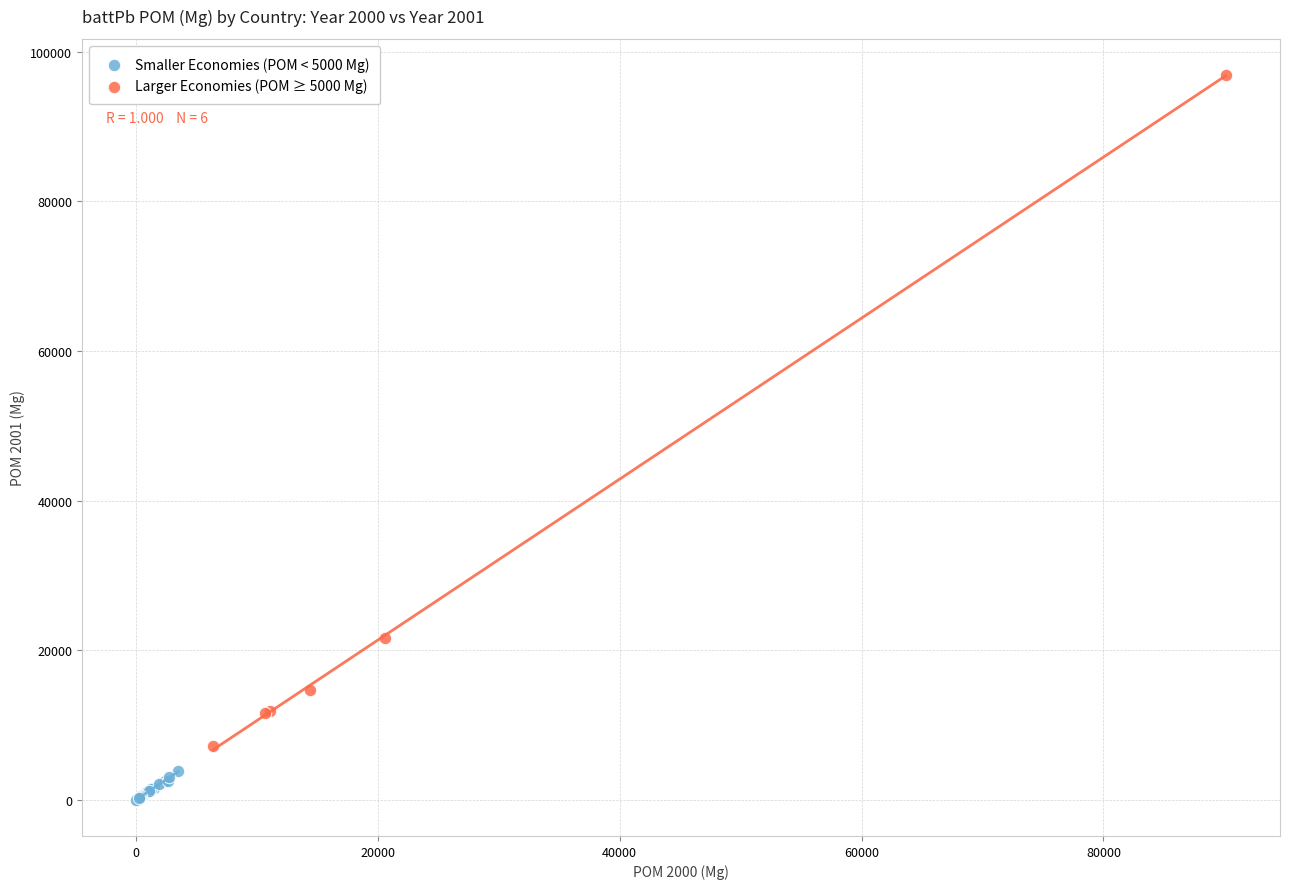

Which series contains the highest Y value?

Larger Economies (POM ≥ 5000 Mg)